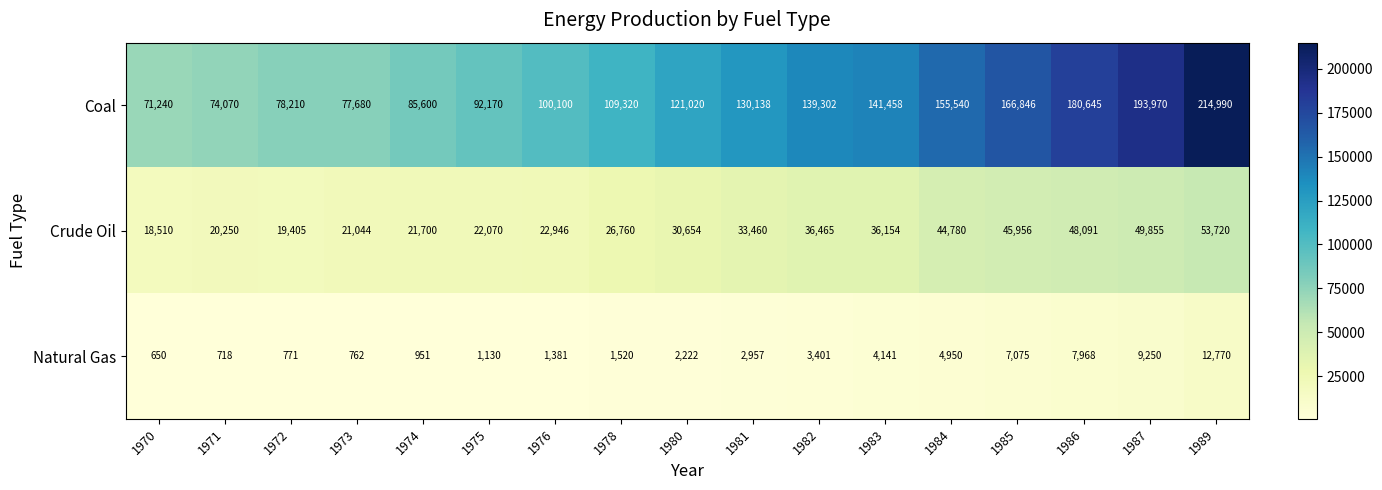

At 1974, list the series in order from largest to smallest.

Coal, Crude Oil, Natural Gas